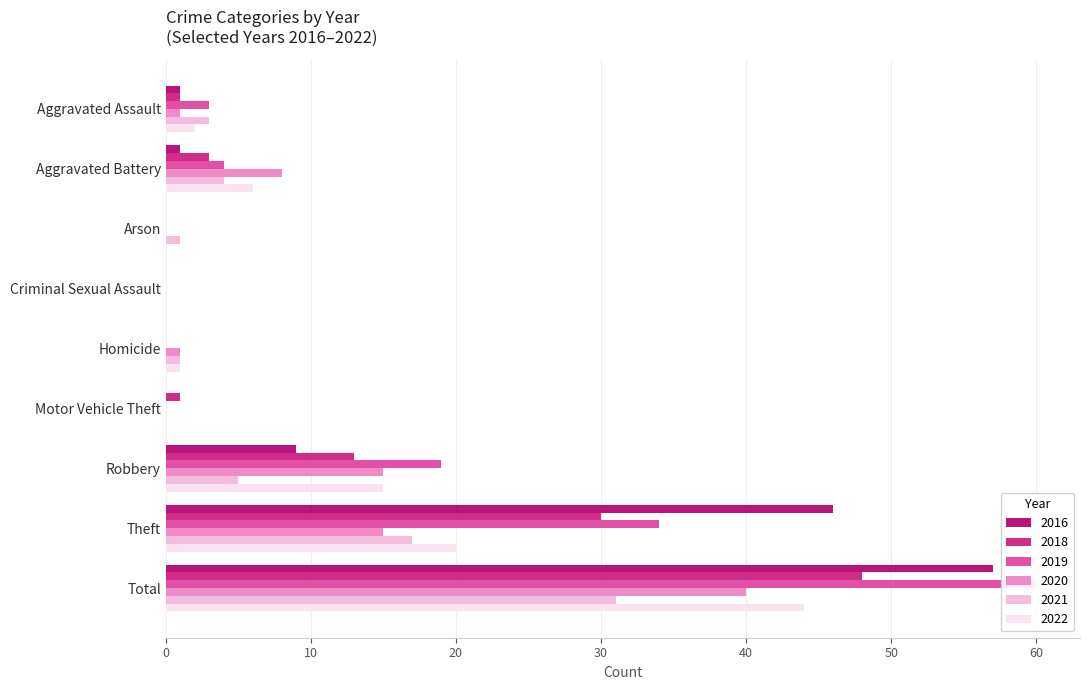

Between Aggravated Assault and Aggravated Battery, which is larger?

Aggravated Assault